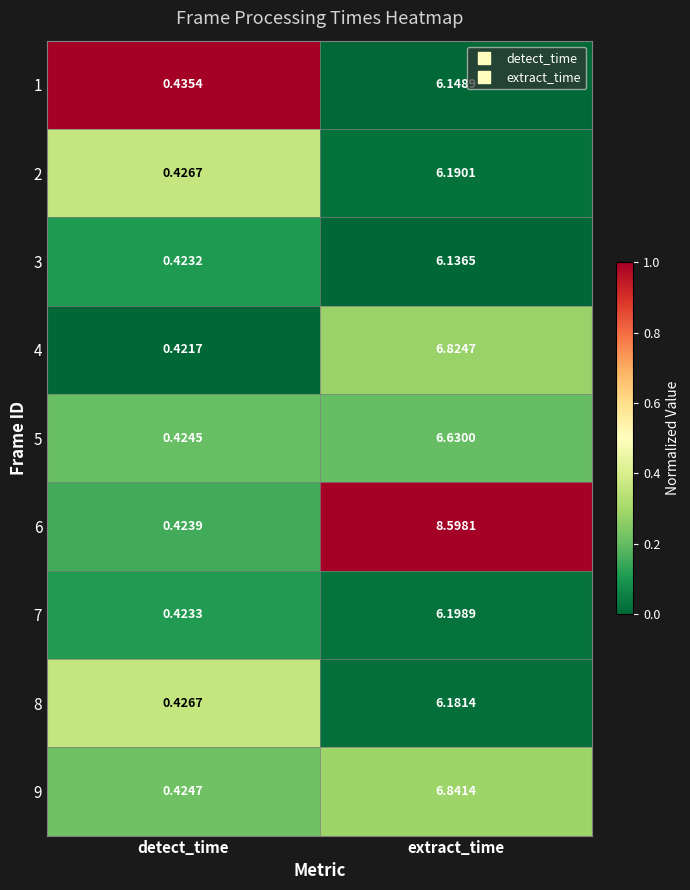

List the labels in order of 9 value, largest first.

extract_time, detect_time